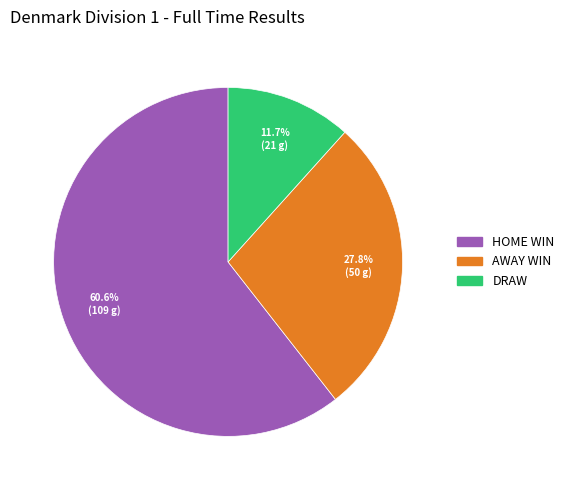

Is there any slice that represents more than half of the pie?

Yes